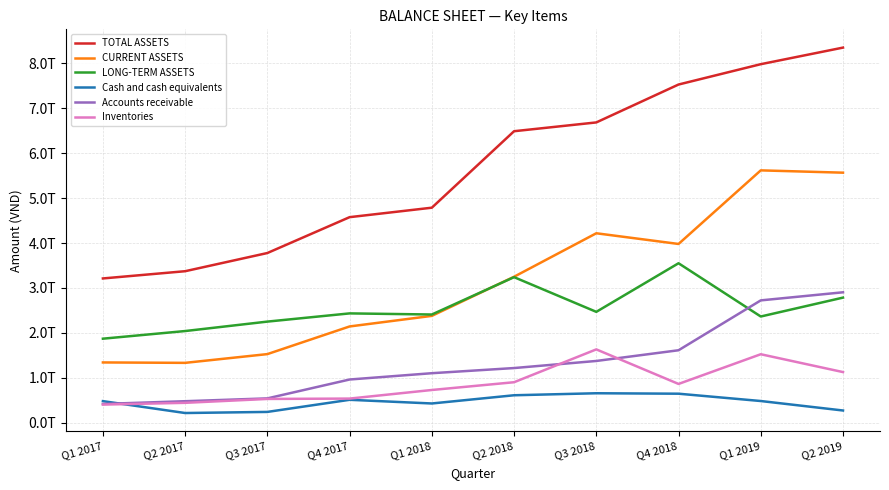

Which series has the largest range (max minus min)?

TOTAL ASSETS